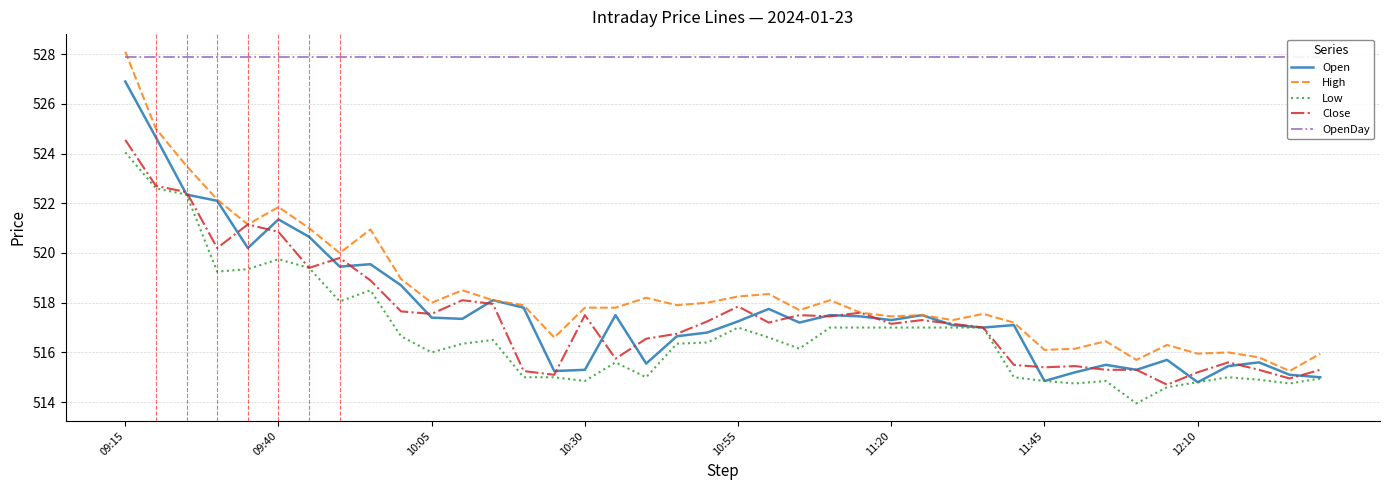

Between 39 and 28, which is larger?

28